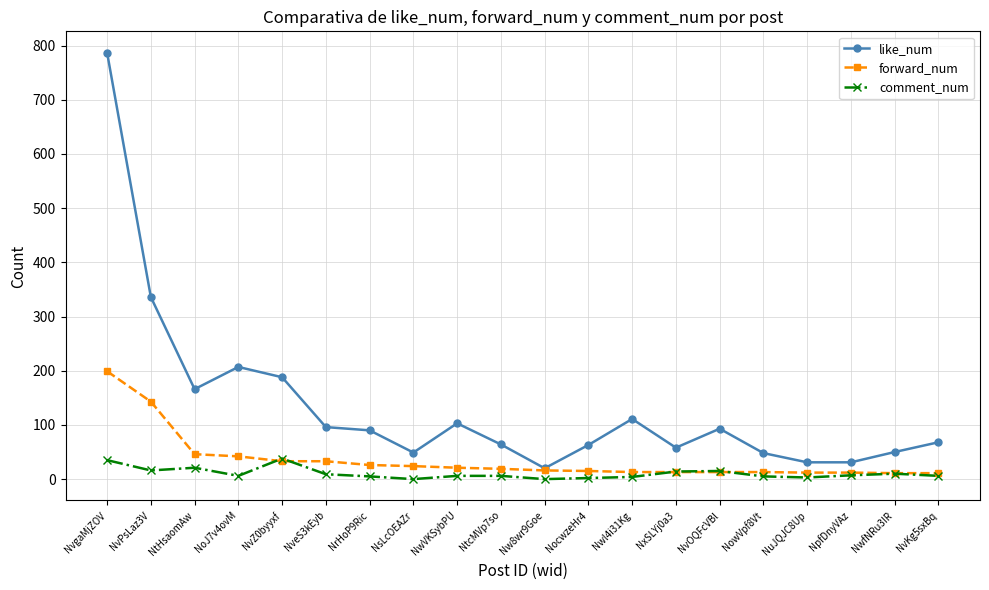

Where is like_num nearest to the value 403?

NvPsLaz3V